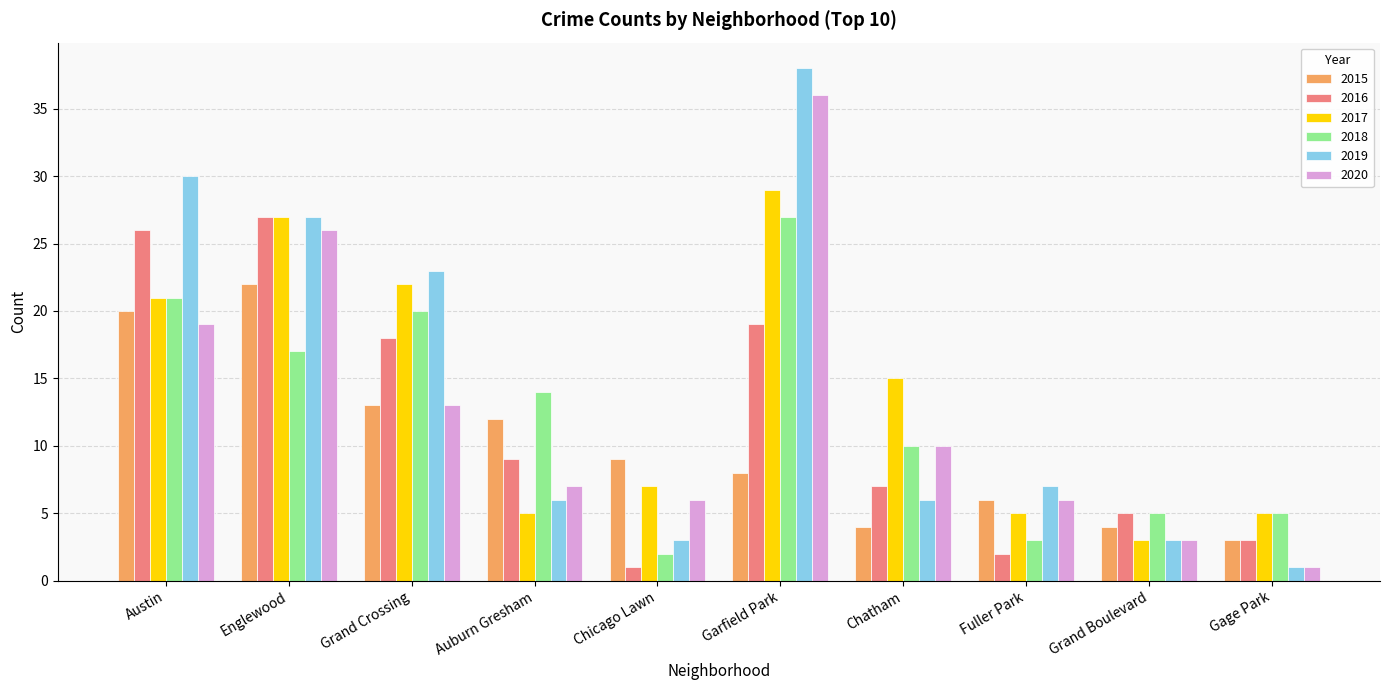

What is the average value of the 2019 series?

14